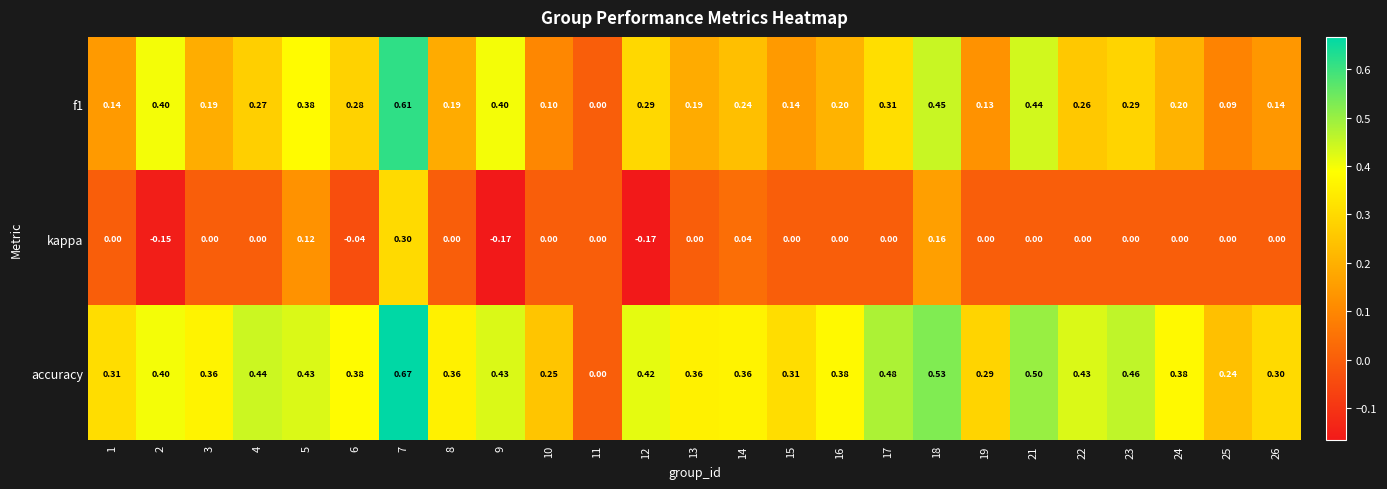

Is the value of f1 at 8 greater than the value of kappa at 14?

Yes